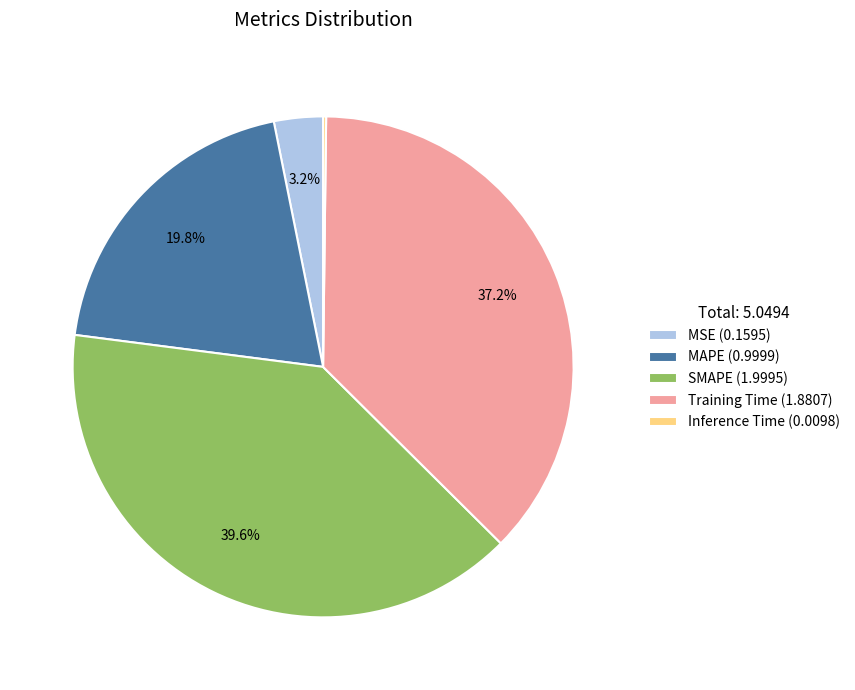

What is the total percentage of MAPE and SMAPE?

59.4%